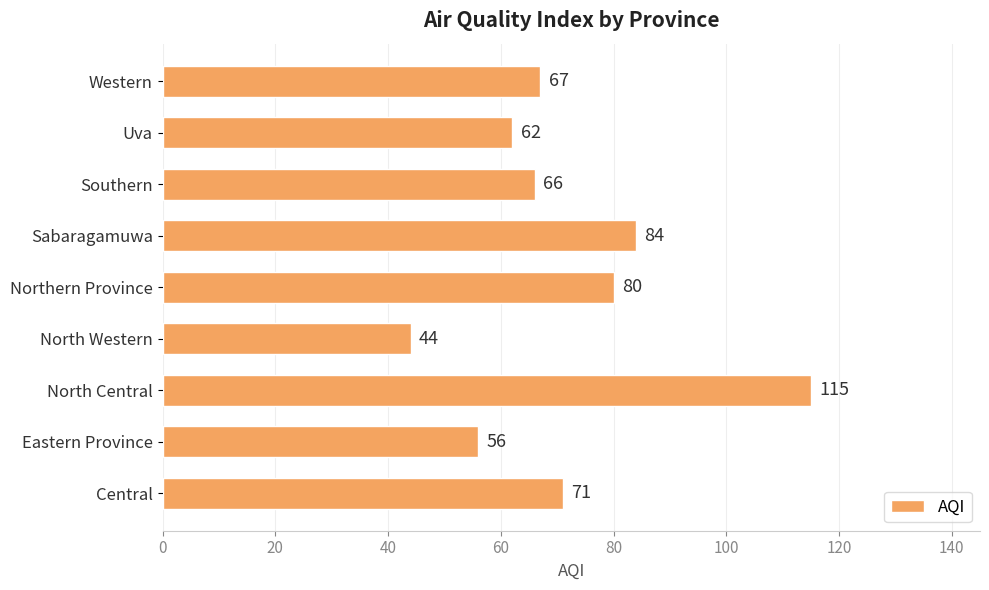

Does the chart contain any negative values?

No